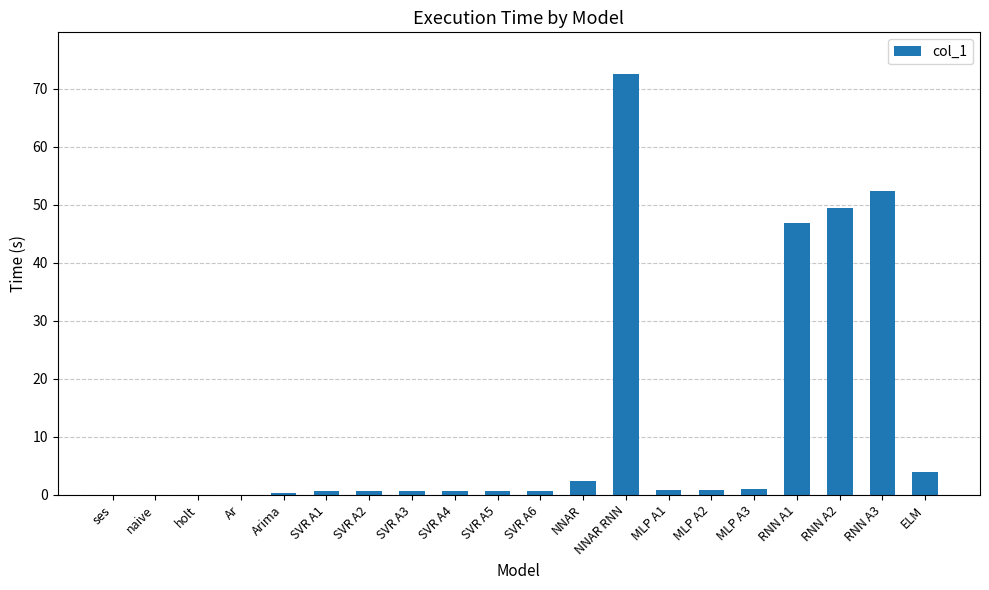

What is the maximum value shown in the chart?

72.5